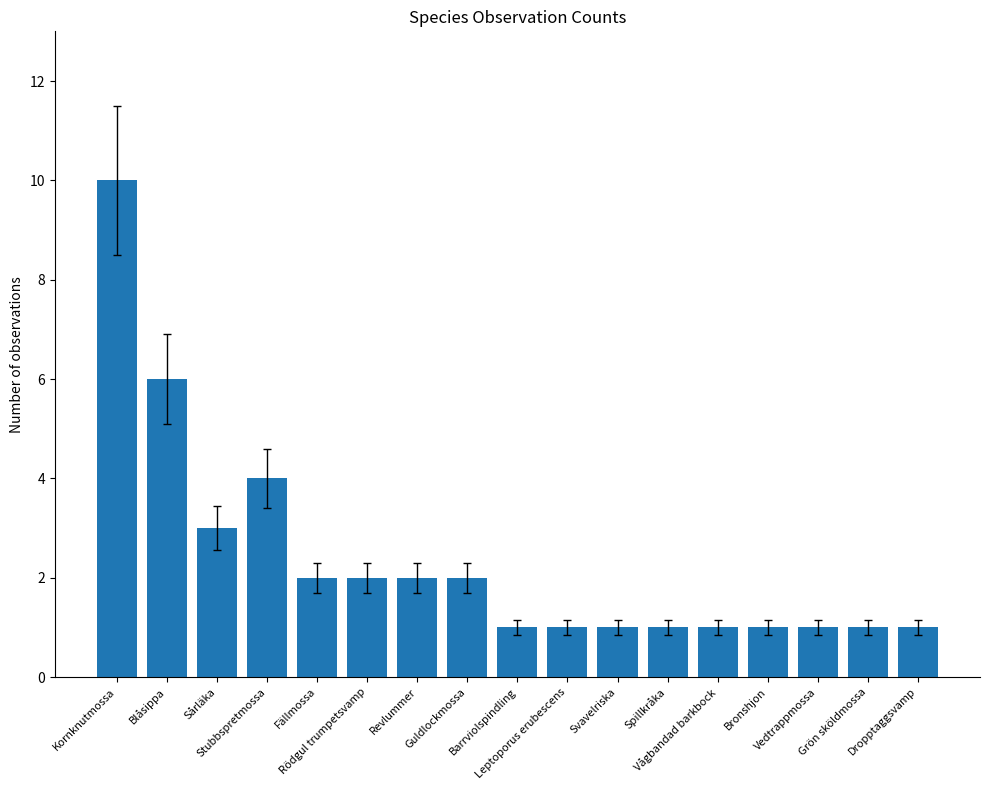

What is the change in value from Blåsippa to Barrviolspindling?

-5